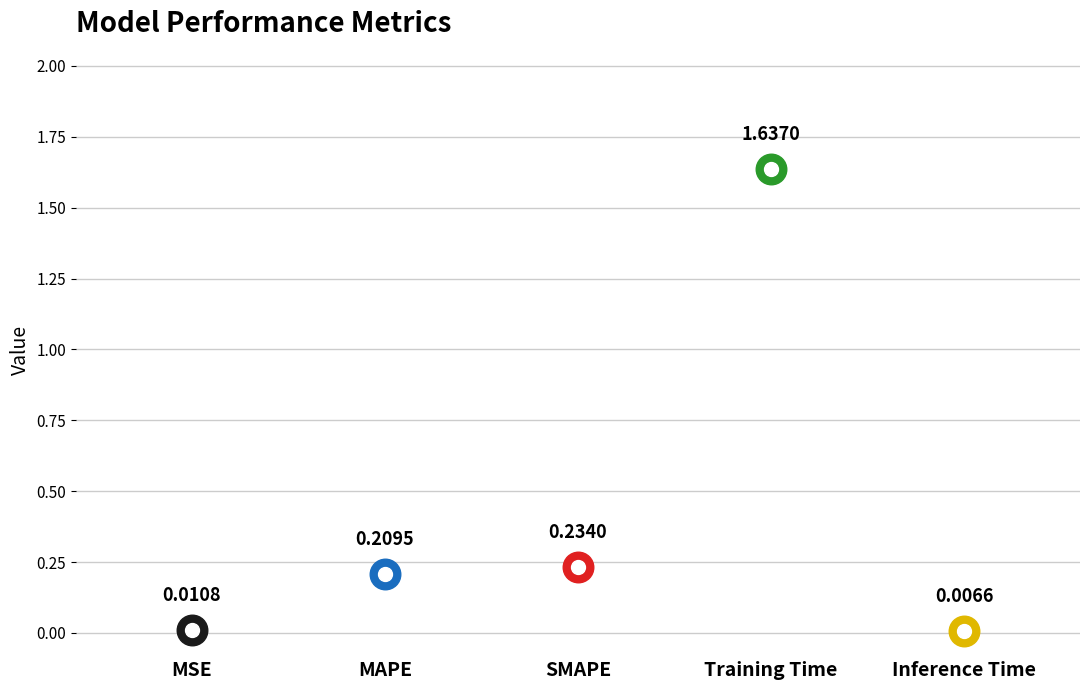

True or false: the data shows 0.0 at MSE.

True